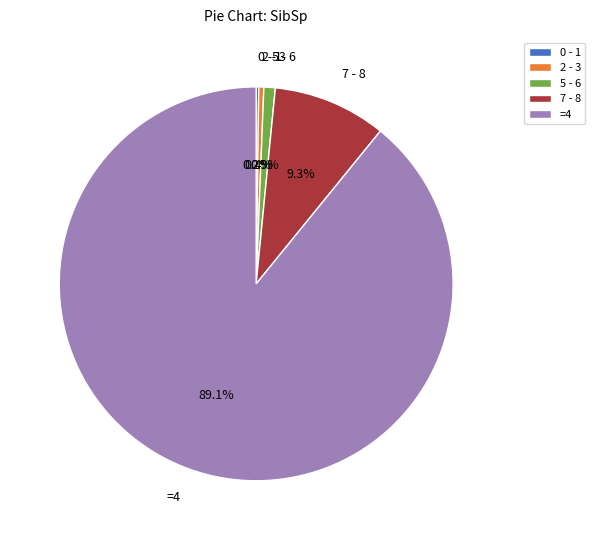

To the nearest percent, what is the difference between the largest and smallest slice percentages?

89%